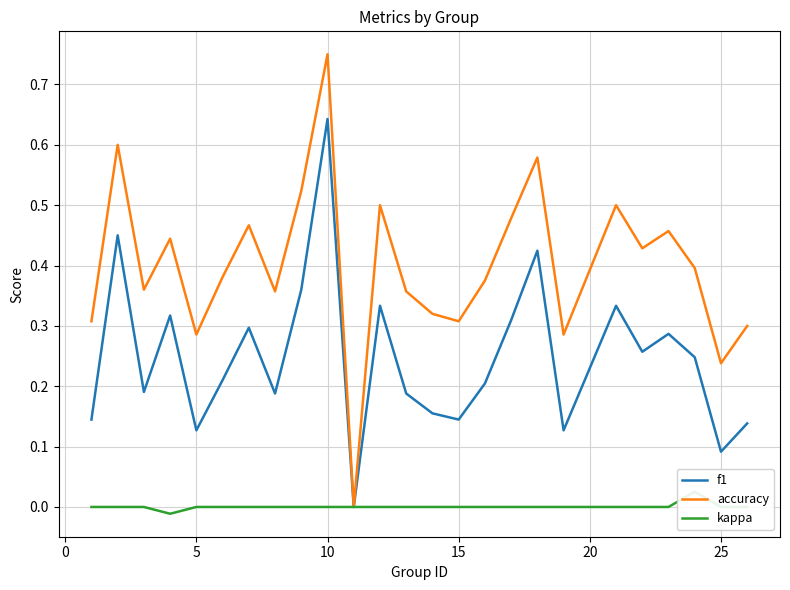

True or false: f1 has a value of 0.0 at 25.

False